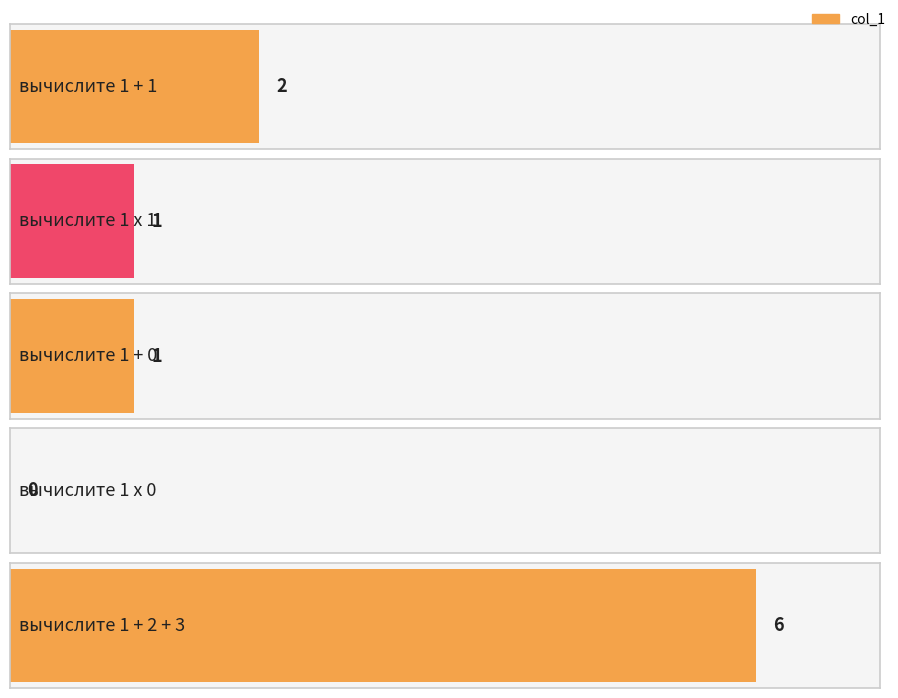

The chart shows a value of 1 at вычислите 1 + 1. True or false?

False